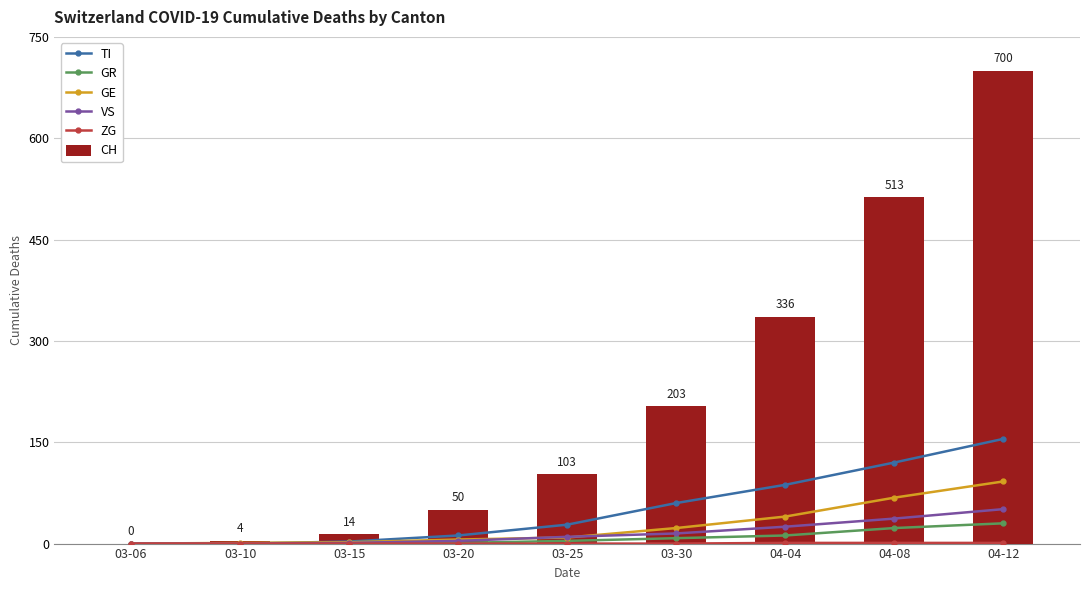

What is the sum of the VS values at 03-15 and 04-12?

52